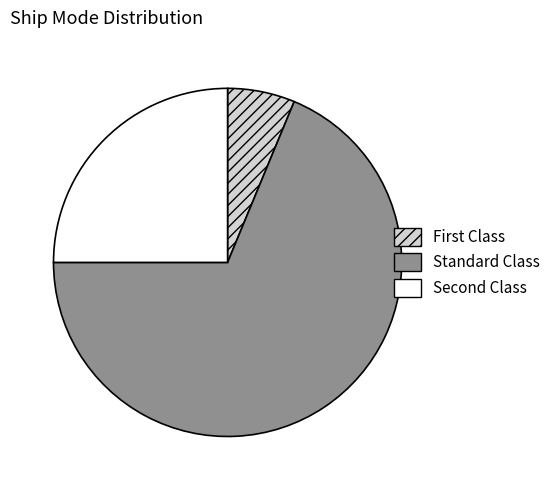

Count the number of slices in the pie.

3